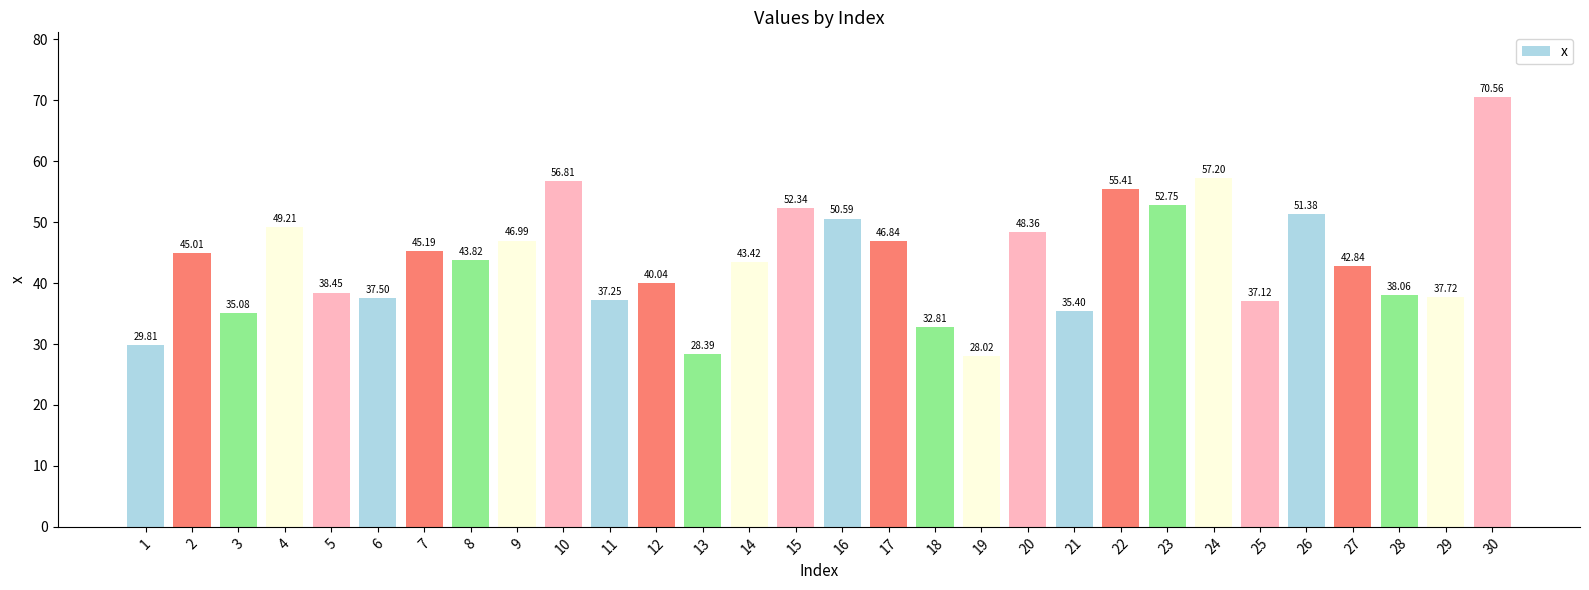

What is the change in value from 9 to 29?

-9.3